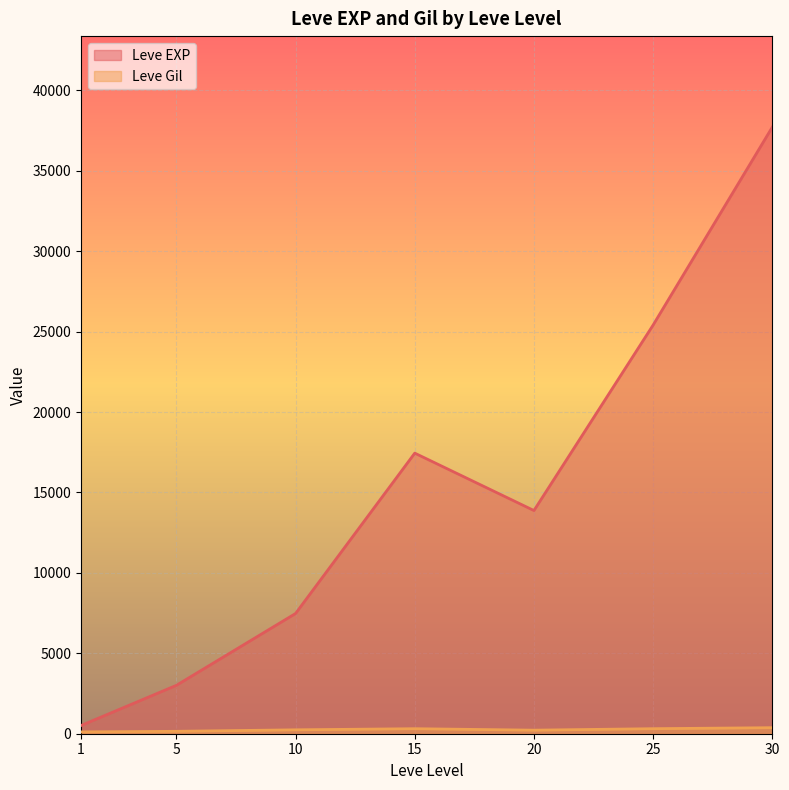

List the labels in order of Leve EXP value, smallest first.

1, 5, 10, 20, 15, 25, 30